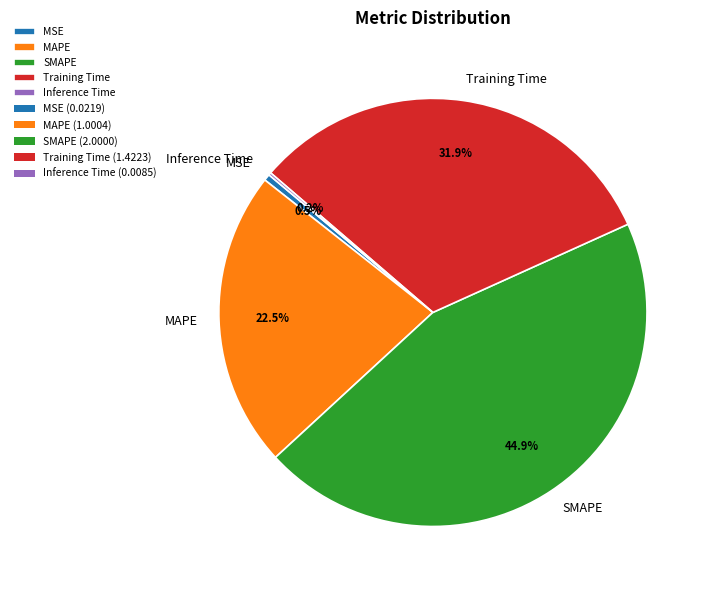

To the nearest percent, what is the average slice percentage?

20%